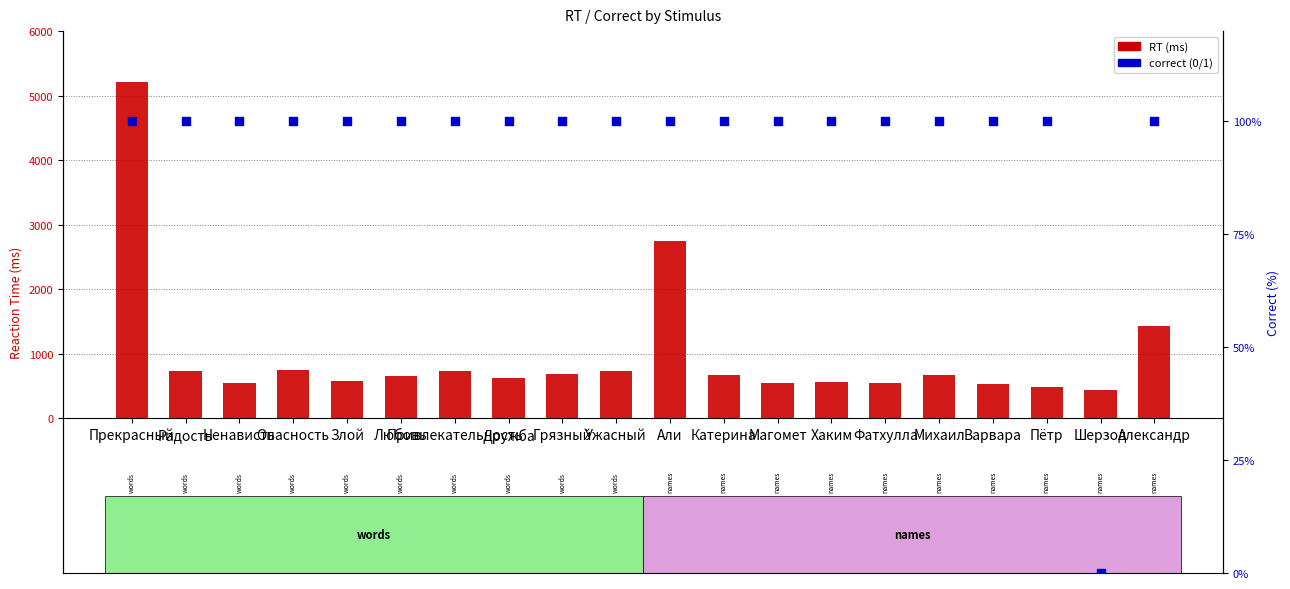

Which series has the widest spread of Y values?

RT (ms)